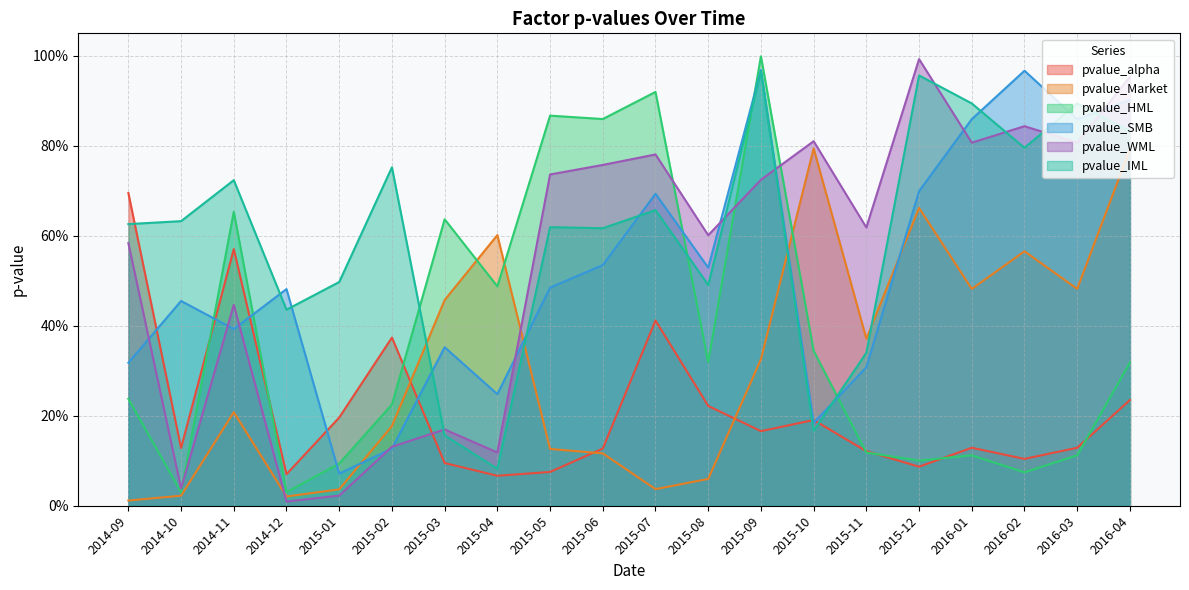

List the labels in order of pvalue_alpha value, smallest first.

2015-04, 2014-12, 2015-05, 2015-12, 2015-03, 2016-02, 2015-11, 2015-06, 2014-10, 2016-01, 2016-03, 2015-09, 2015-10, 2015-01, 2015-08, 2016-04, 2015-02, 2015-07, 2014-11, 2014-09